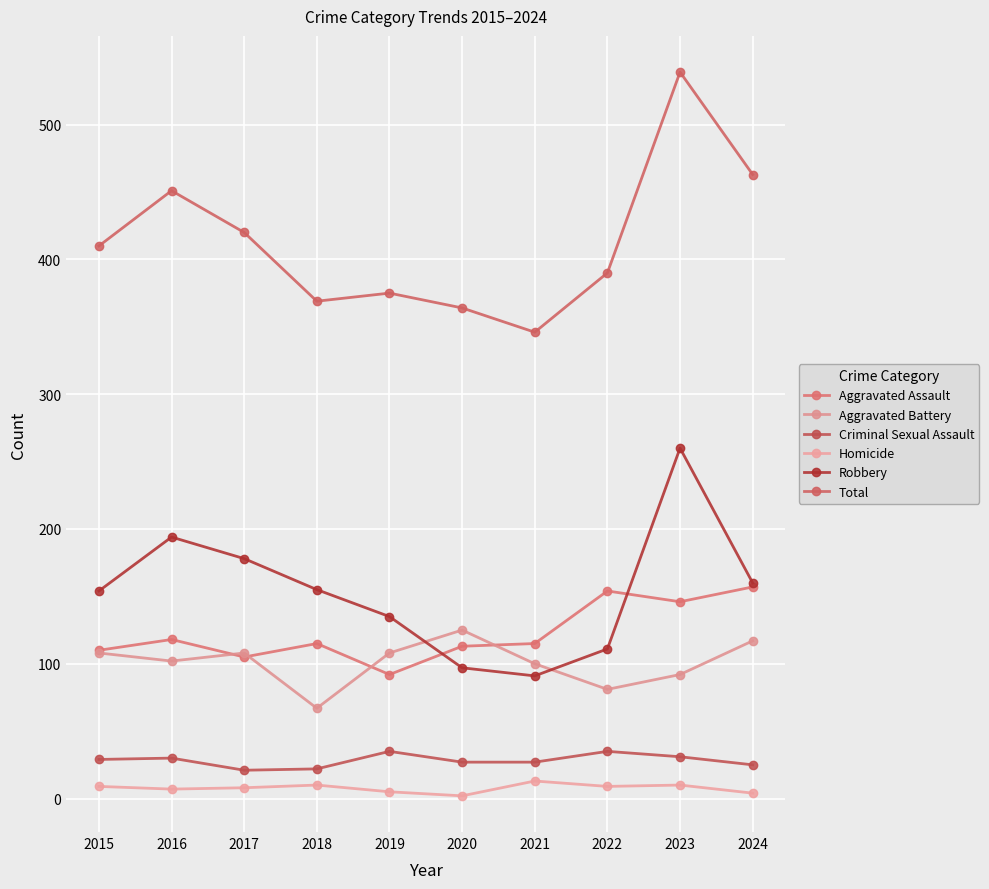

What is the minimum value for Aggravated Assault?

92